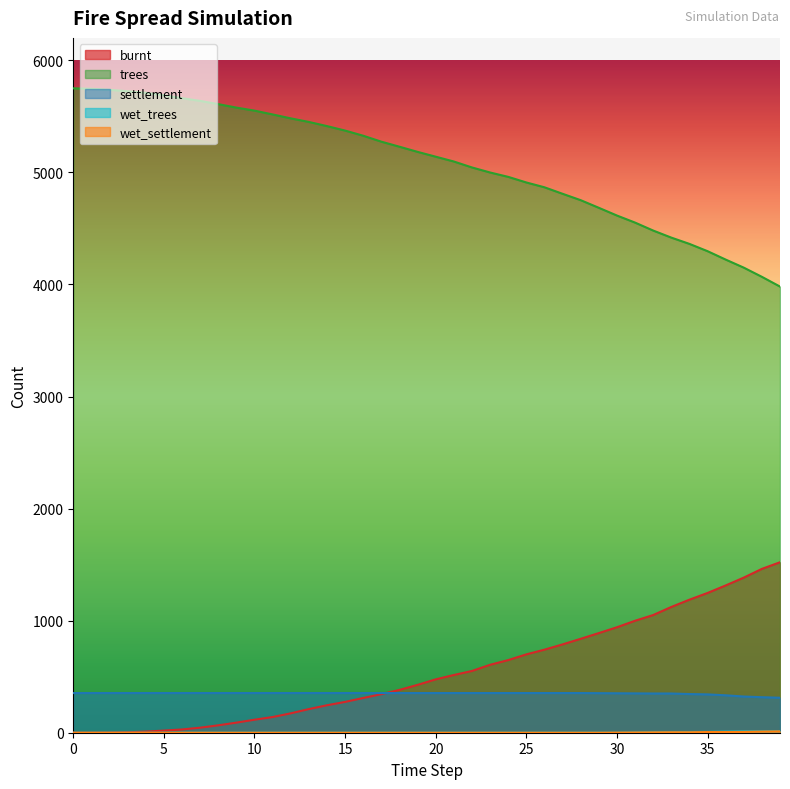

True or false: wet_settlement has a value of 6 at 35.

True